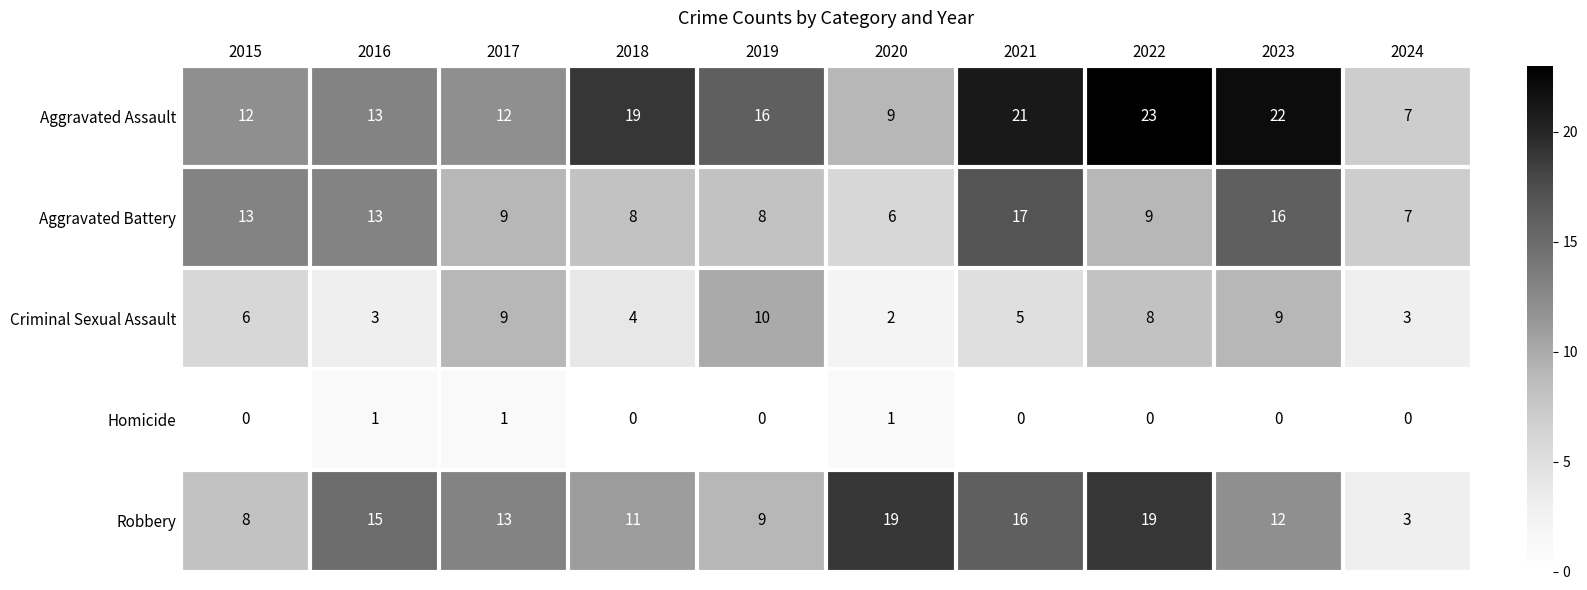

Where is Robbery nearest to the value 11?

2018